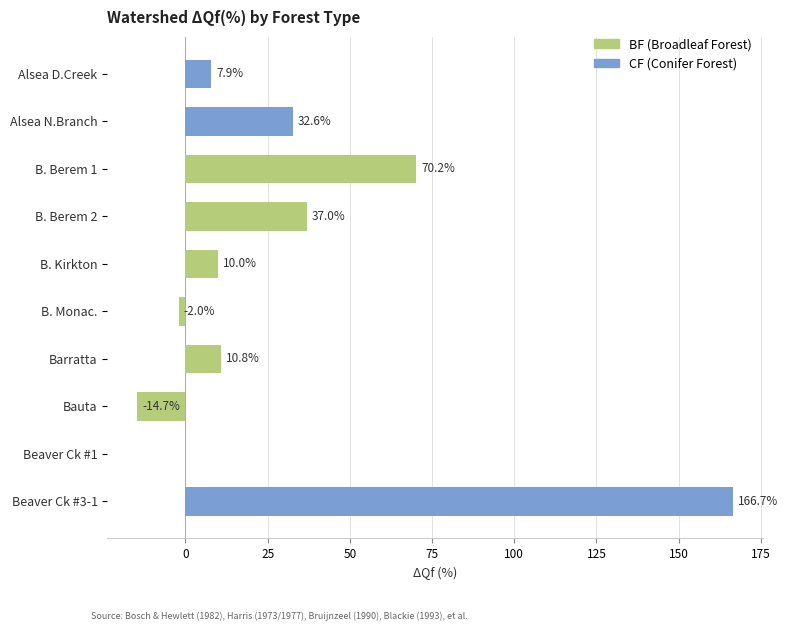

Which series has the largest range (max minus min)?

CF